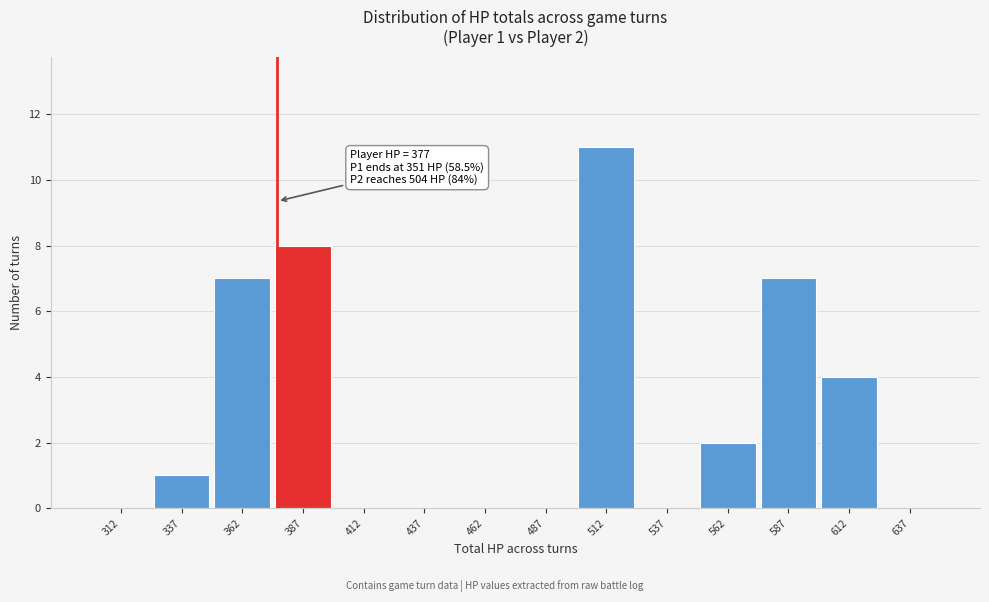

Over which range of the x-axis is the bar tallest?

500 to 525